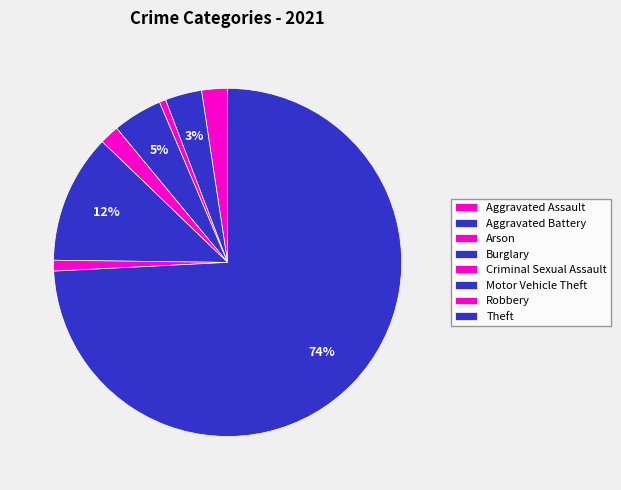

How many slices are in this pie chart?

8